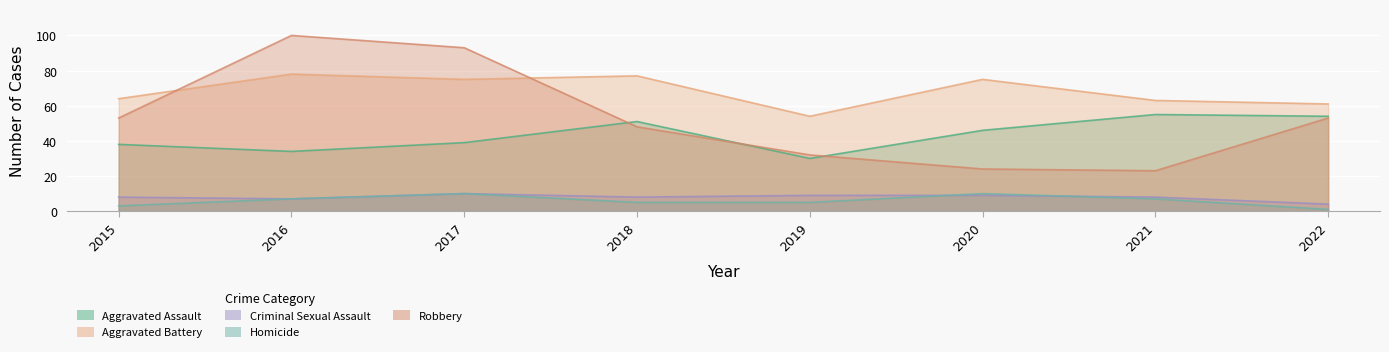

List the labels in order of Aggravated Assault value, largest first.

2021, 2022, 2018, 2020, 2017, 2015, 2016, 2019